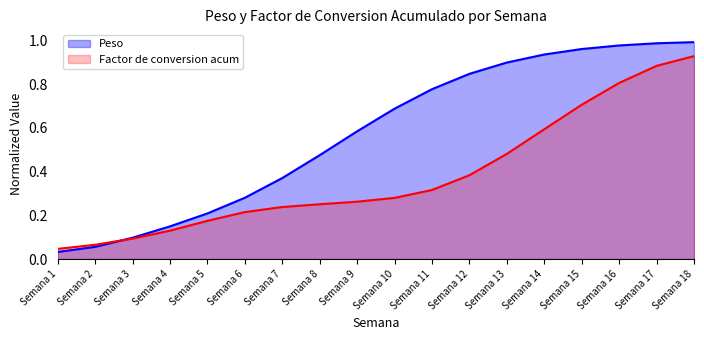

How many intersections are there between Factor de conversion acum and Peso?

1